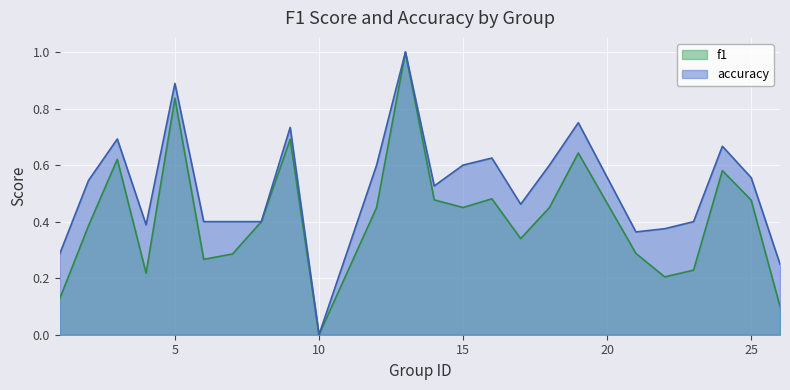

Is it true that f1 equals 0.5 at 25?

True